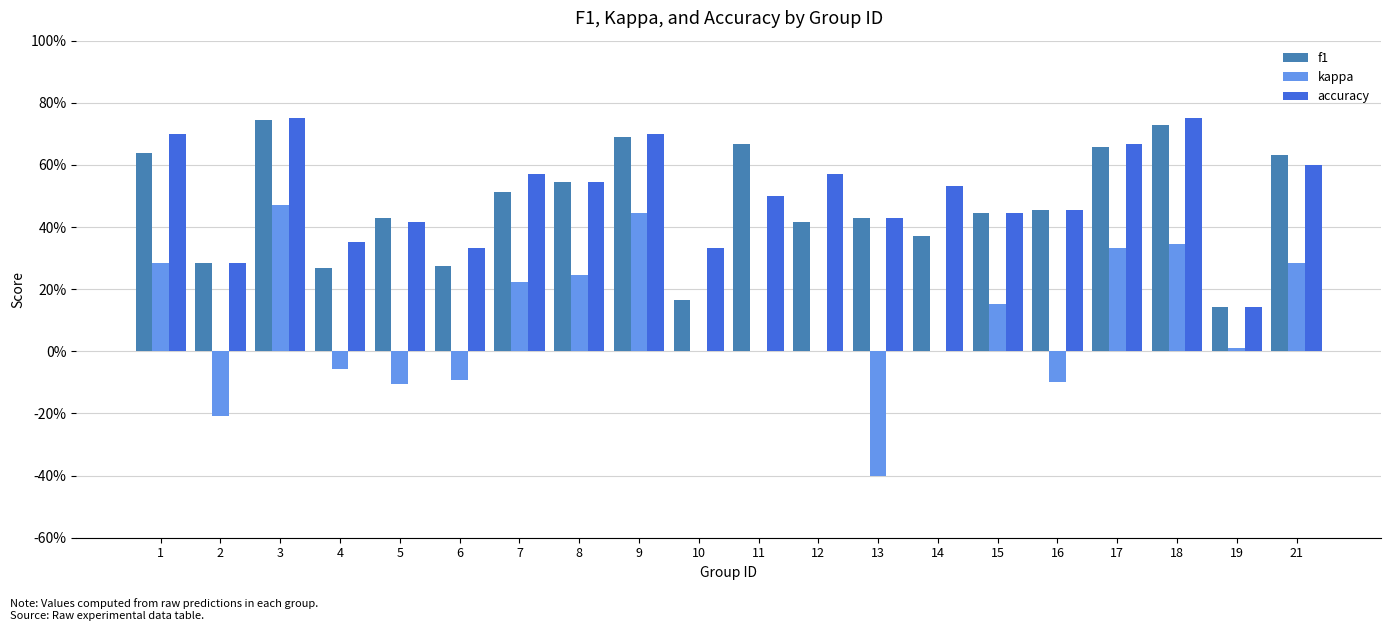

Does the chart contain stacked bars?

No